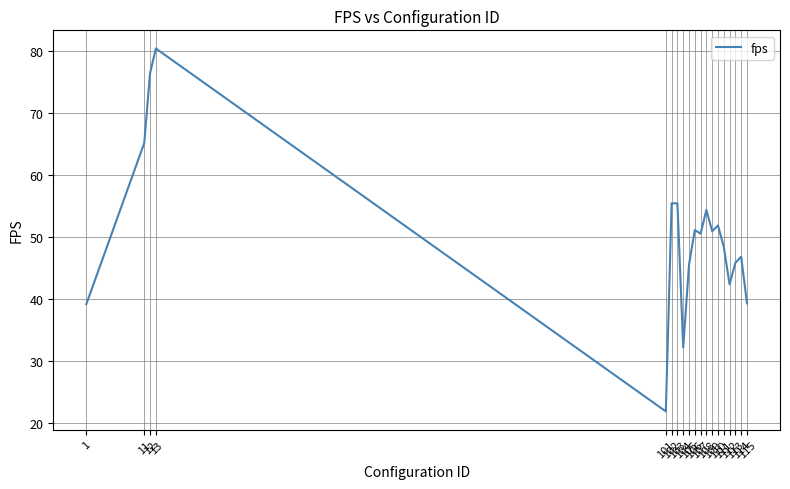

What is the difference between the values at 11 and 113?

19.3